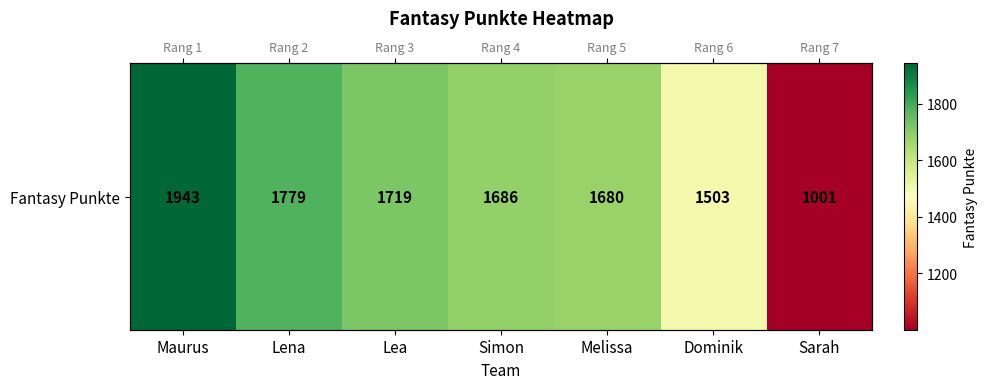

What is the difference between the values at Dominik and Melissa?

177